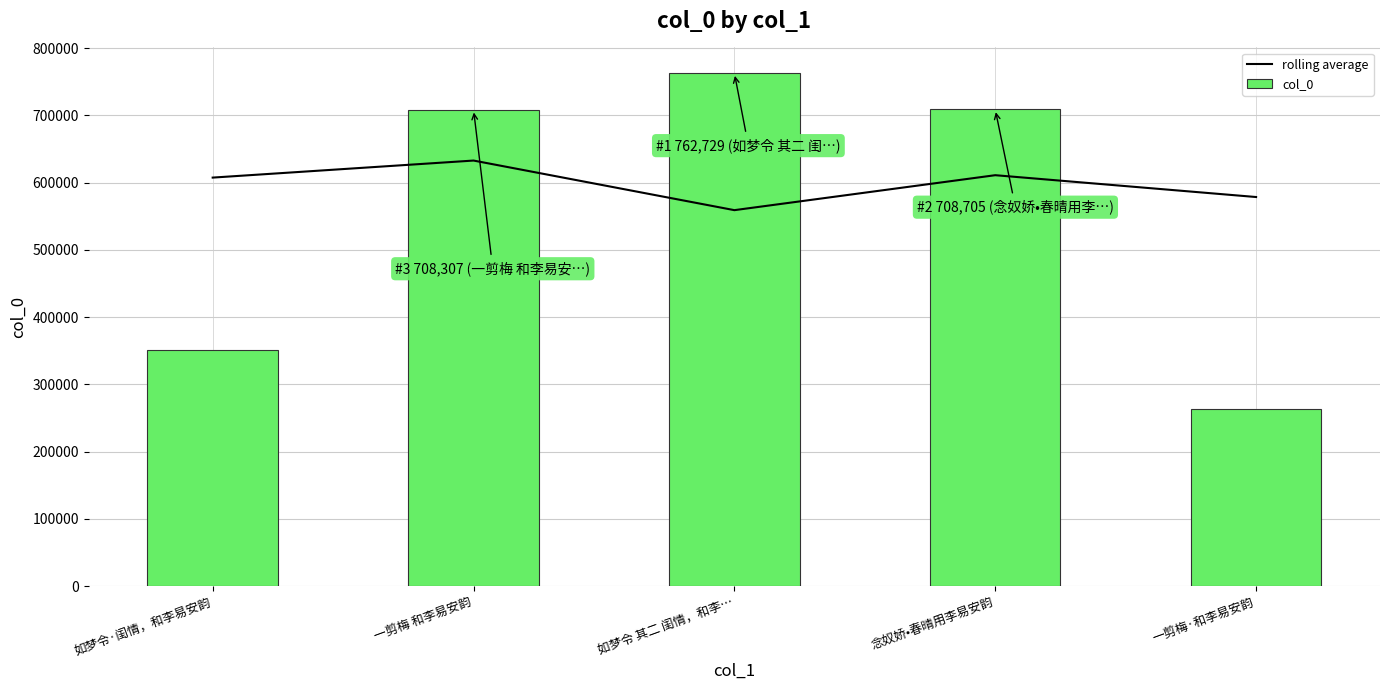

What is the minimum value for col_0?

263941